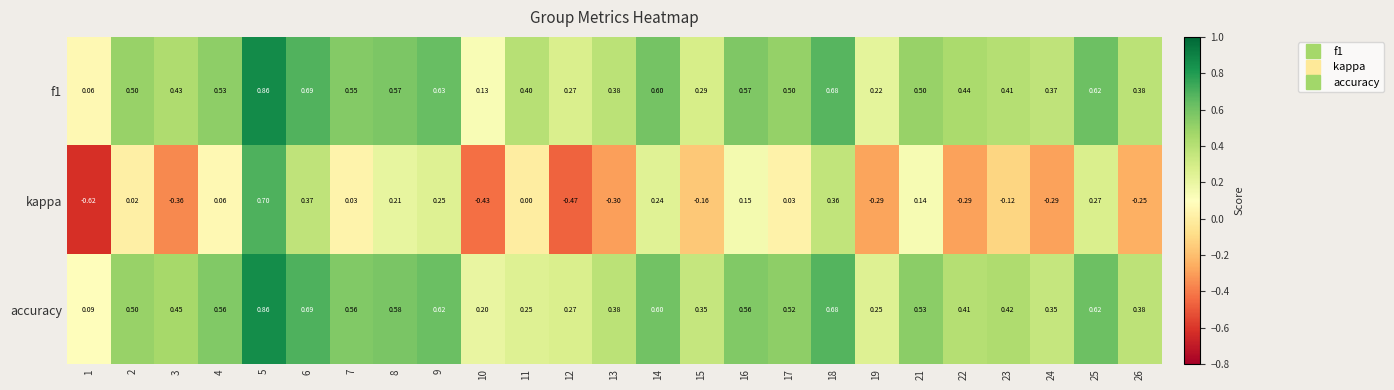

Which series has the largest range (max minus min)?

kappa